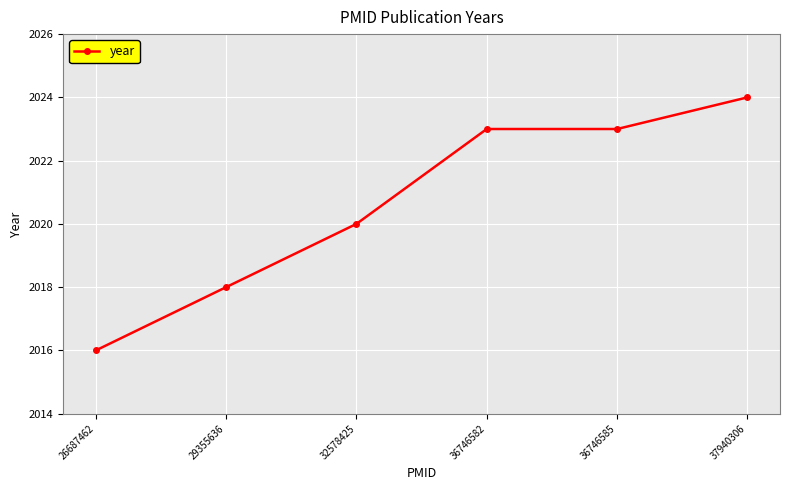

What is the greatest value displayed?

2024